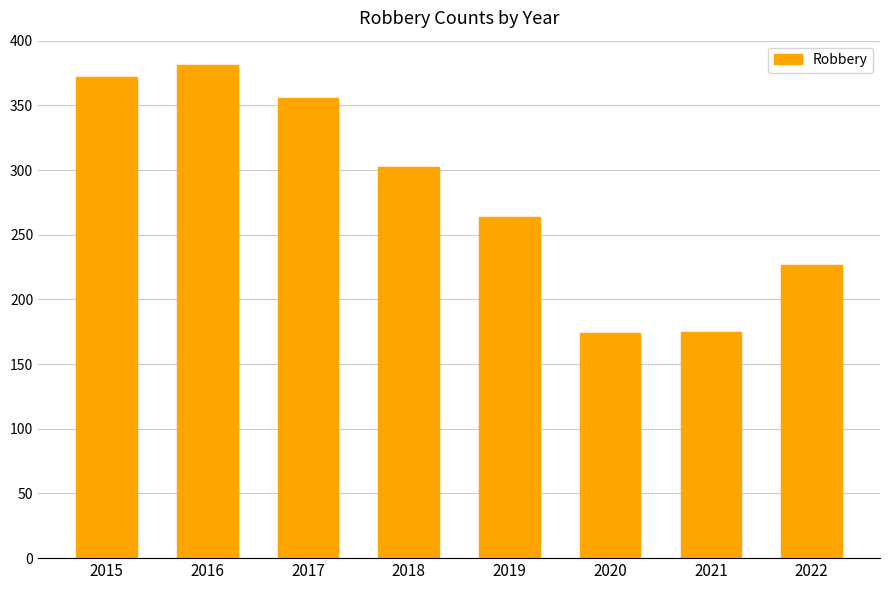

Where is the data nearest to the value 277?

2019